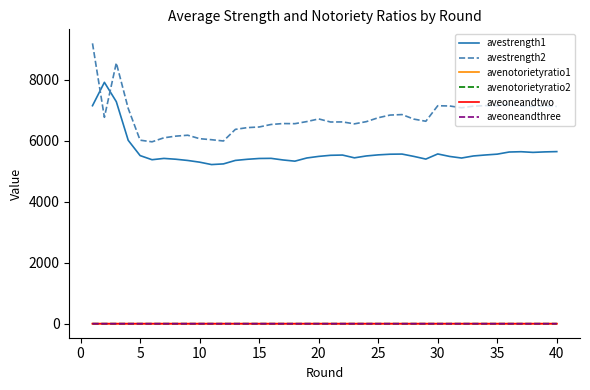

Which series has the largest total across all categories?

avestrength2